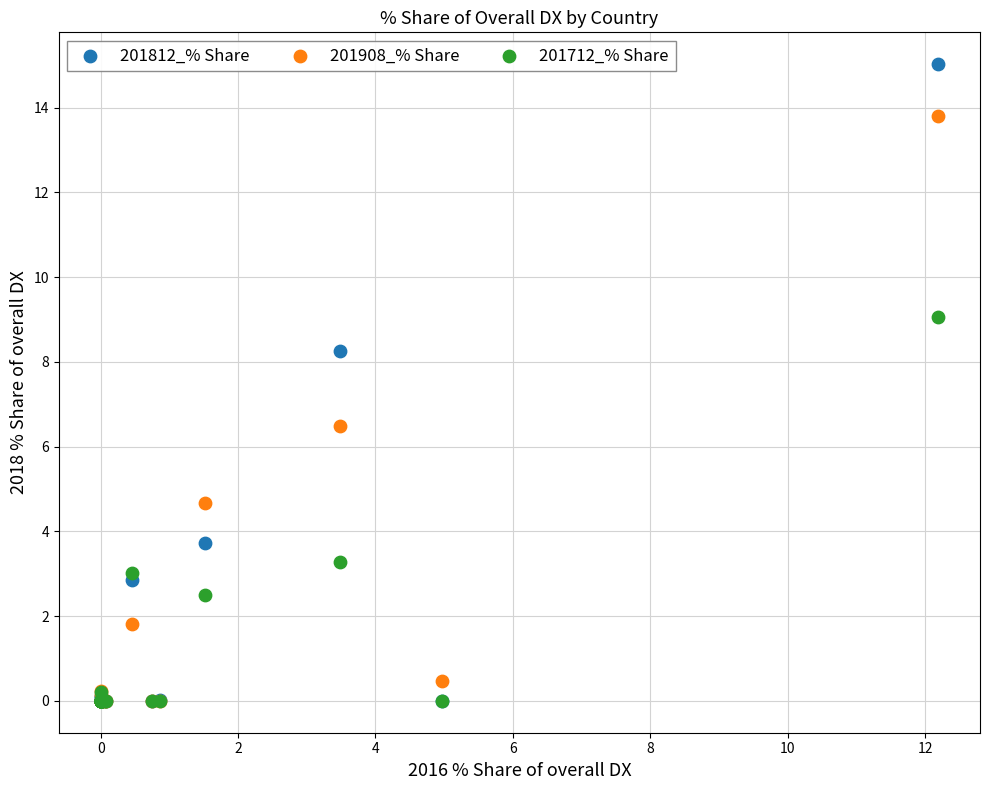

In the 201908_% Share series, what Y value is closest to 6?

6.5